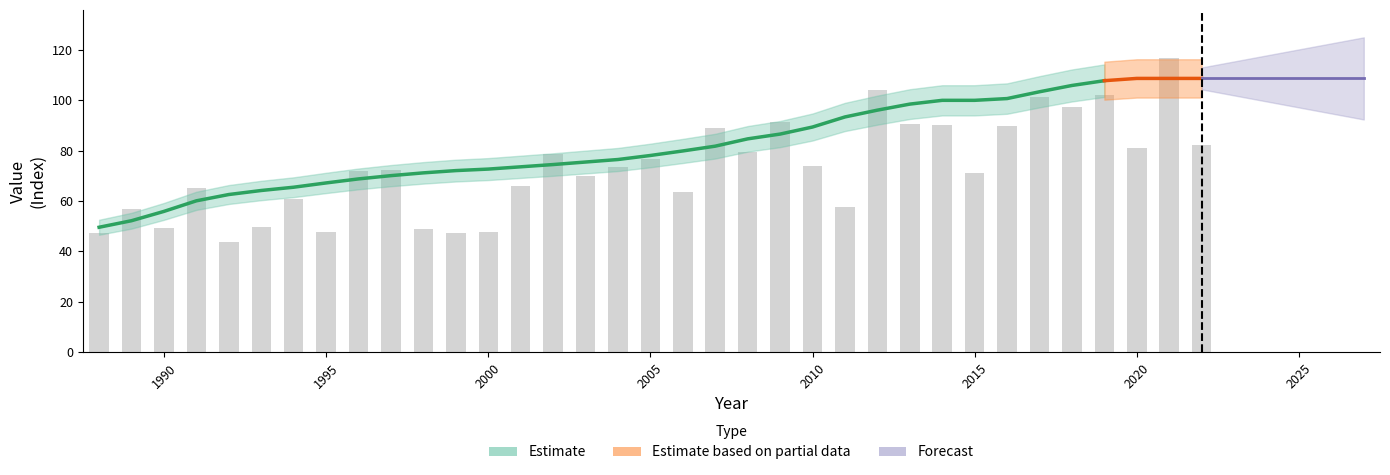

Reading right to left, list all the values displayed in this chart.

2027=108.7	2026=108.7	2025=108.7	2024=108.7	2023=108.7	2022=108.7	2021=108.7	2020=108.7	2019=107.8	2018=105.9	2017=103.4	2016=100.7	2015=100.0	2014=100.0	2013=98.5	2012=96.1	2011=93.4	2010=89.4	2009=86.6	2008=84.7	2007=81.8	2006=79.9	2005=78.1	2004=76.5	2003=75.5	2002=74.5	2001=73.6	2000=72.7	1999=72.1	1998=71.2	1997=70.1	1996=68.8	1995=67.2	1994=65.5	1993=64.2	1992=62.6	1991=60.1	1990=55.9	1989=52.2	1988=49.6